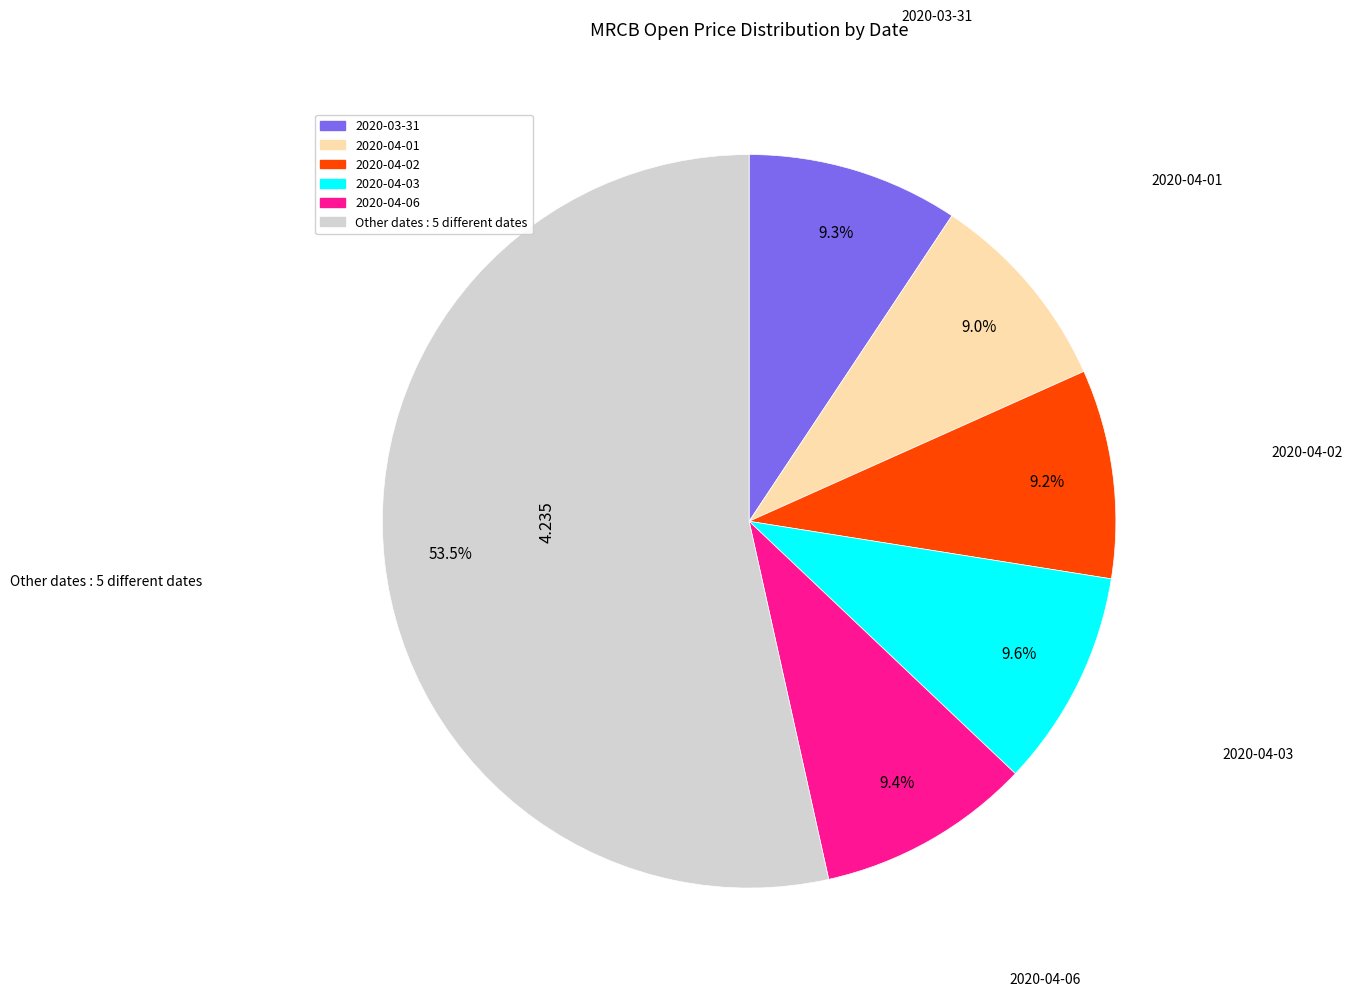

Is there any slice that represents more than half of the pie?

Yes